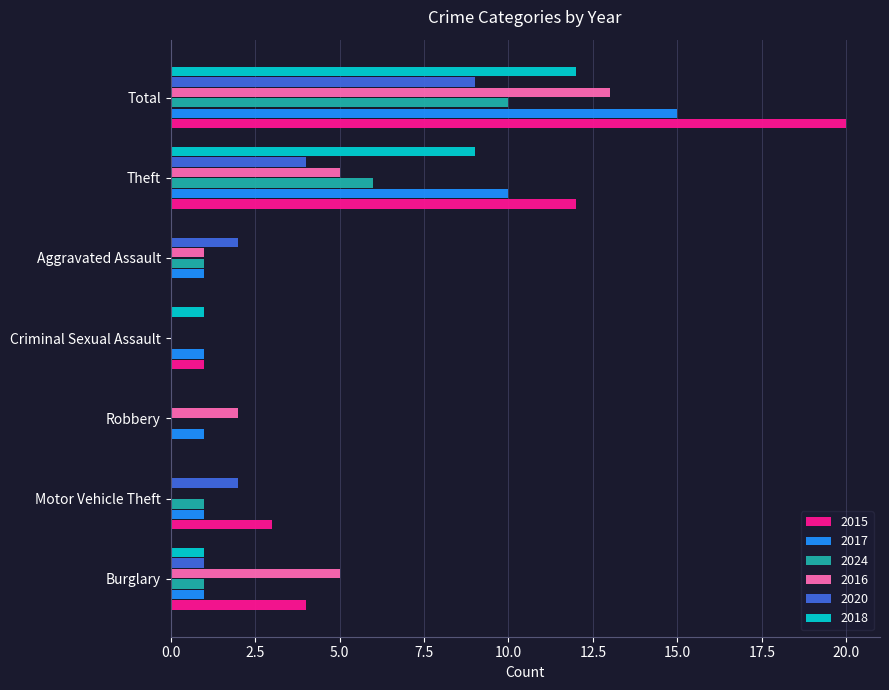

Between Robbery and Aggravated Assault, which series saw the biggest shift?

2020